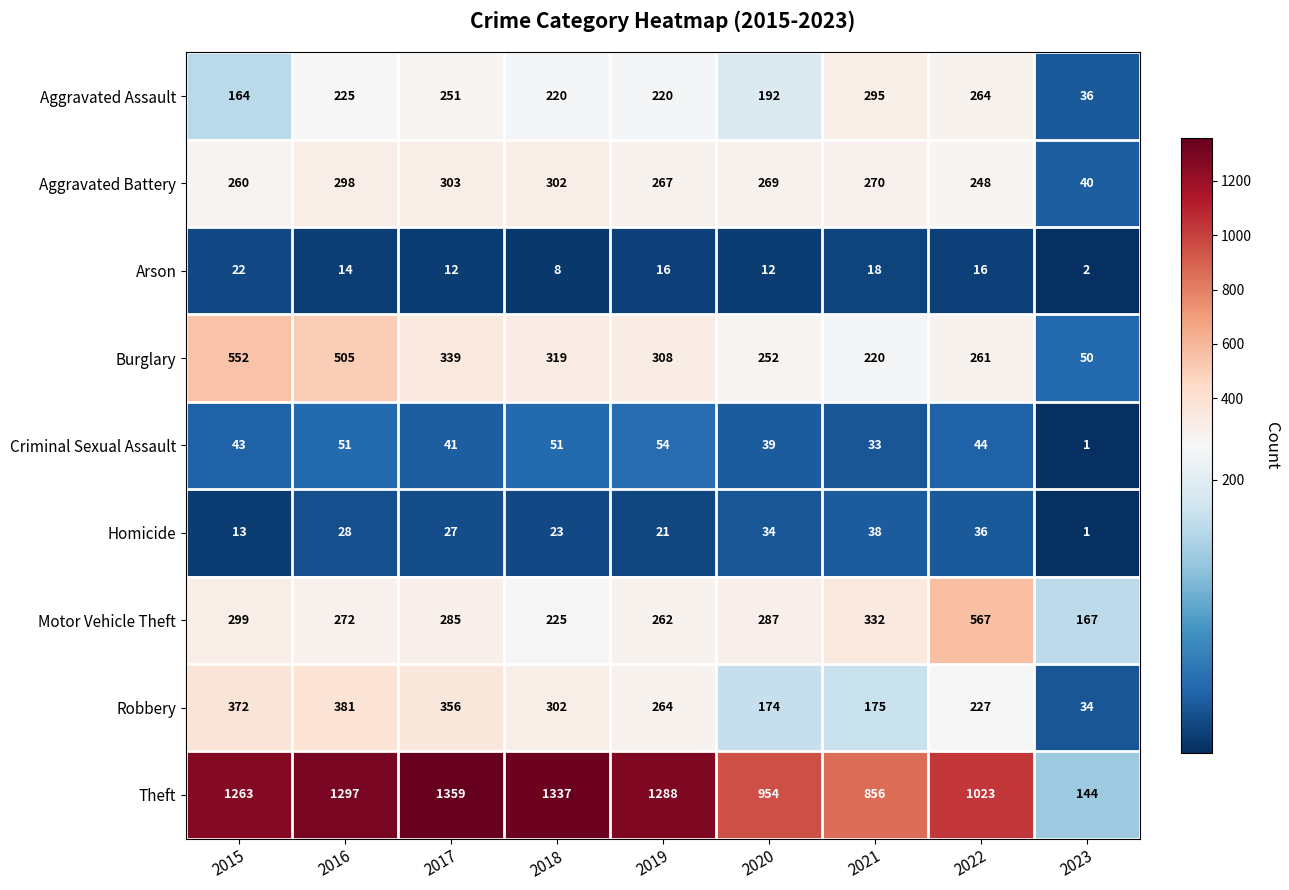

Where does the Arson series first go above 14?

2015